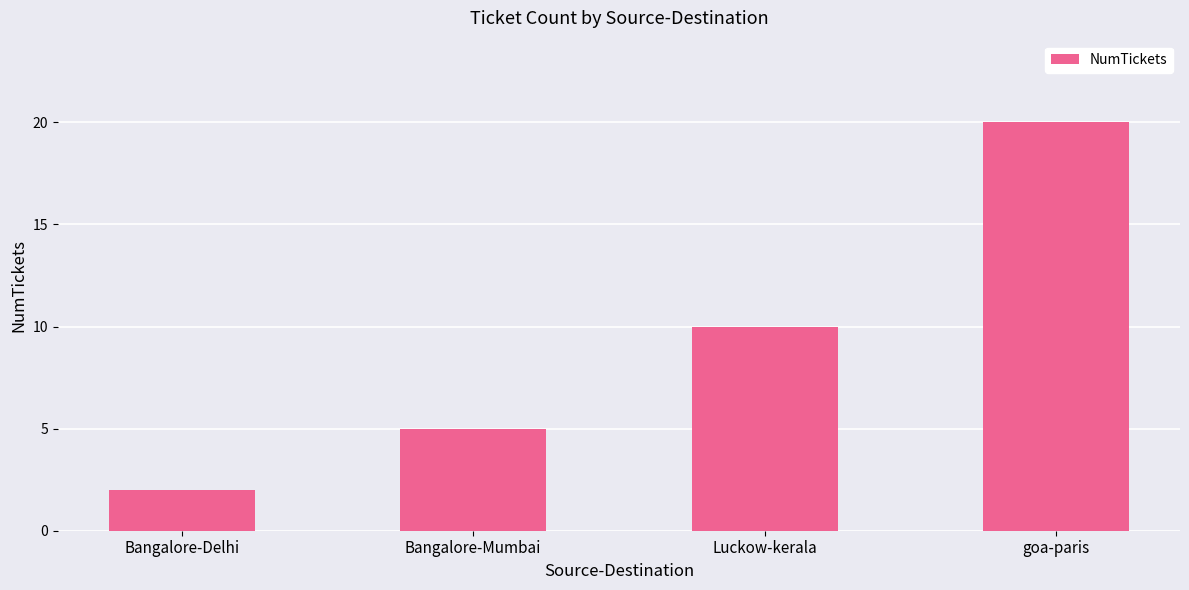

Which has a higher value, Bangalore-Mumbai or Luckow-kerala?

Luckow-kerala